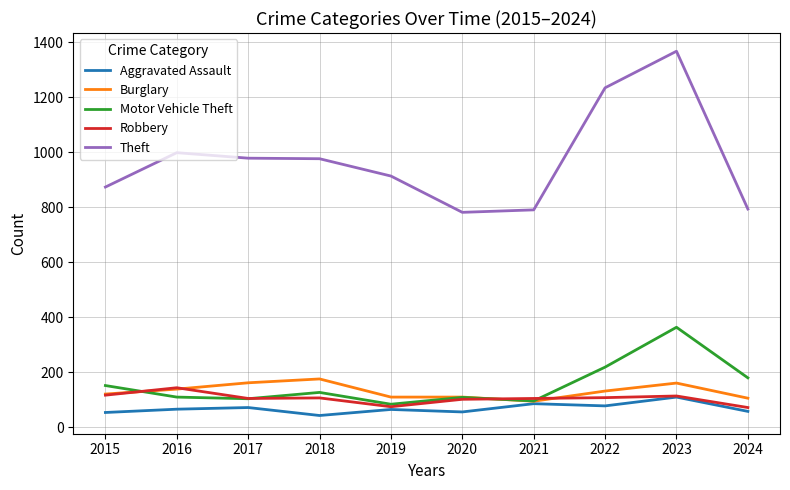

How many lines are shown in the chart?

5